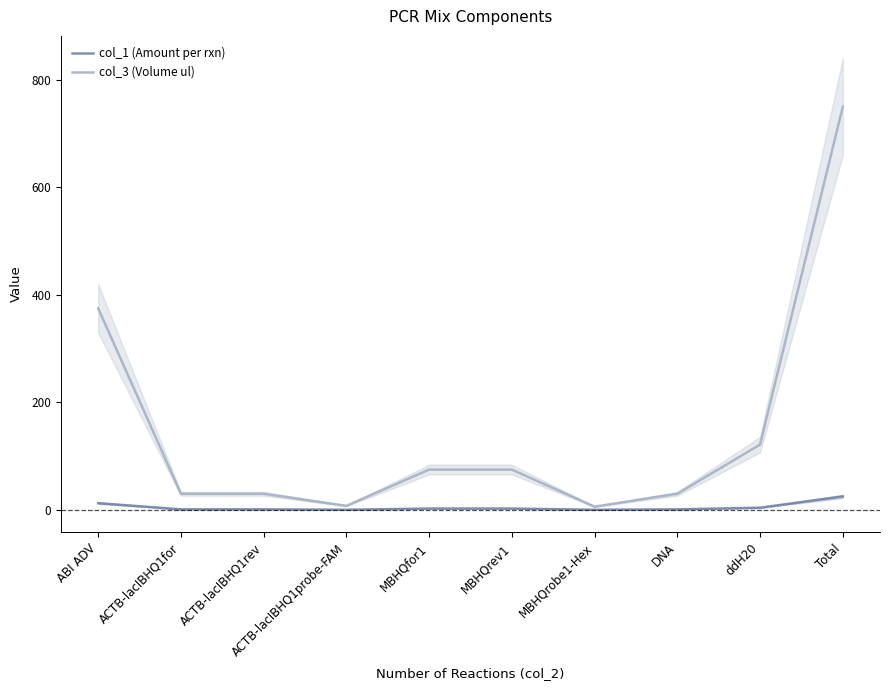

True or false: col_3 (Volume ul) has more than 1 interior local peaks.

False